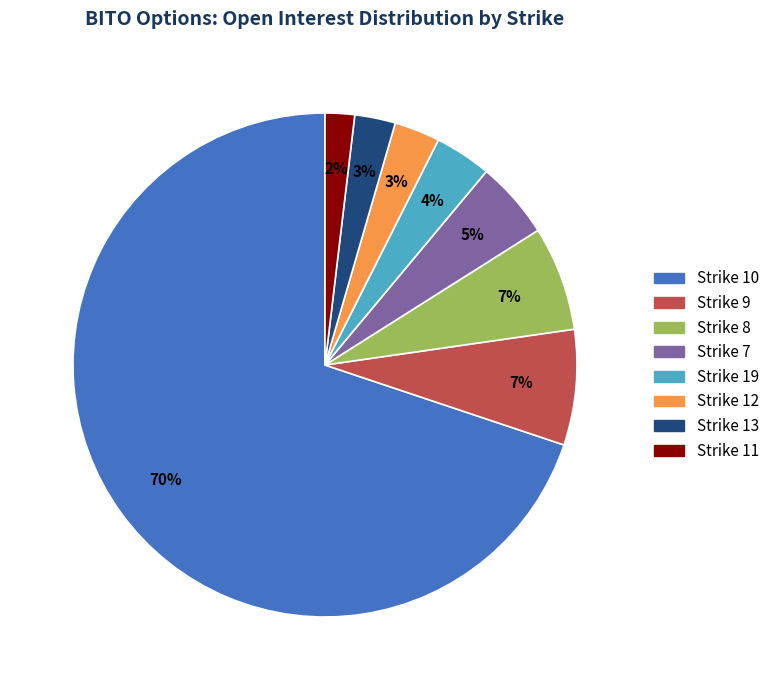

Is the sum of Strike 8 and Strike 13 greater than half?

No